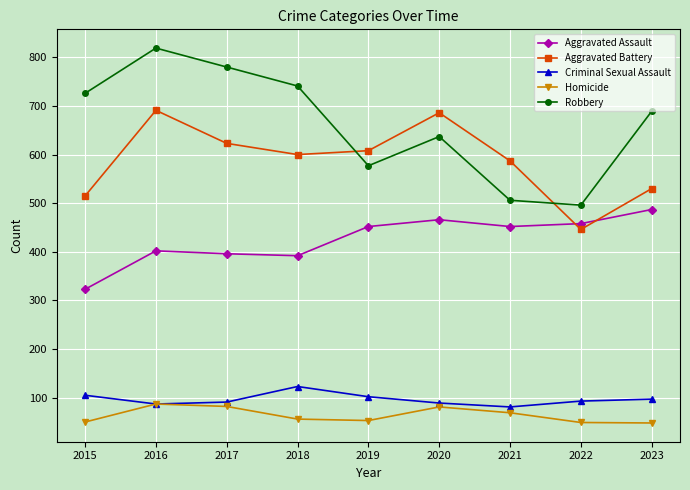

What are all the series names shown in the legend?

Aggravated Assault, Aggravated Battery, Criminal Sexual Assault, Homicide, Robbery